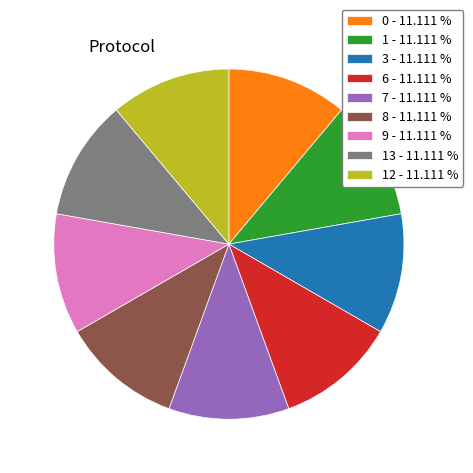

How many segments does this pie chart have?

9